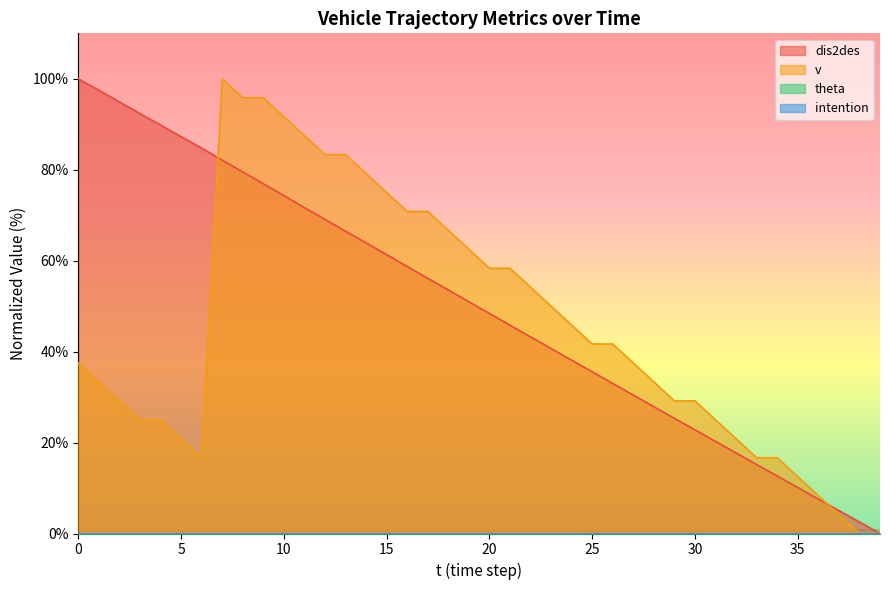

What is the value of the dis2des point at the 27th from the left?

33.0